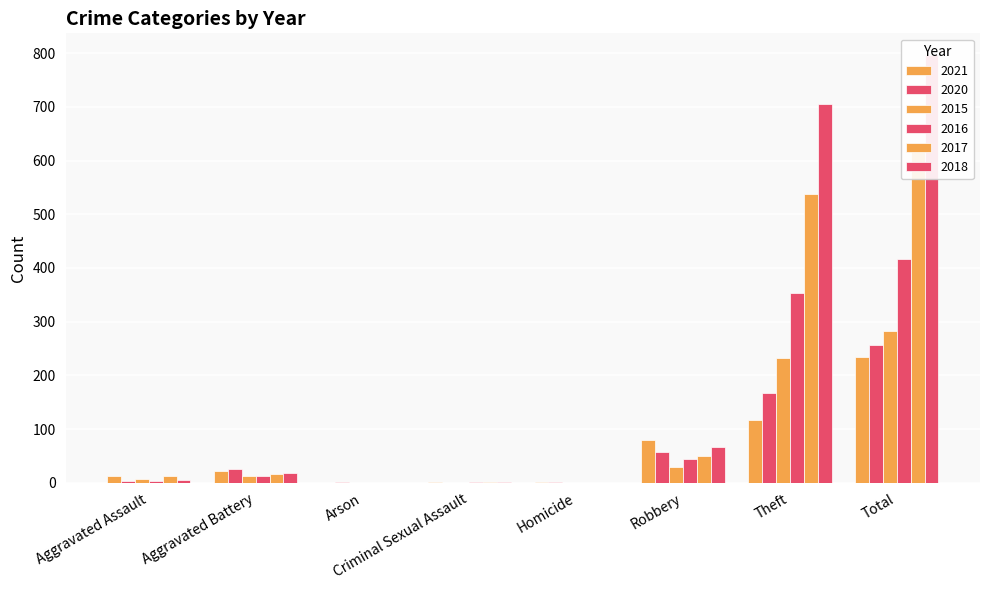

What is the spread (max minus min) of values at Theft?

589